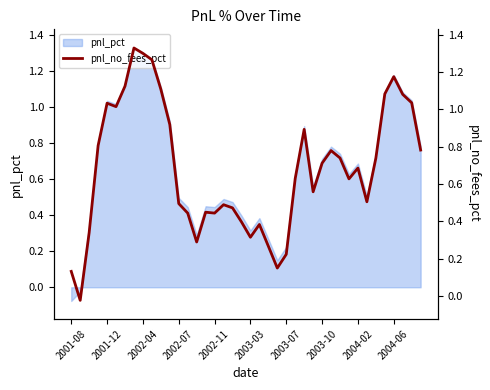

At which label does pnl_pct reach its minimum?

2001-08